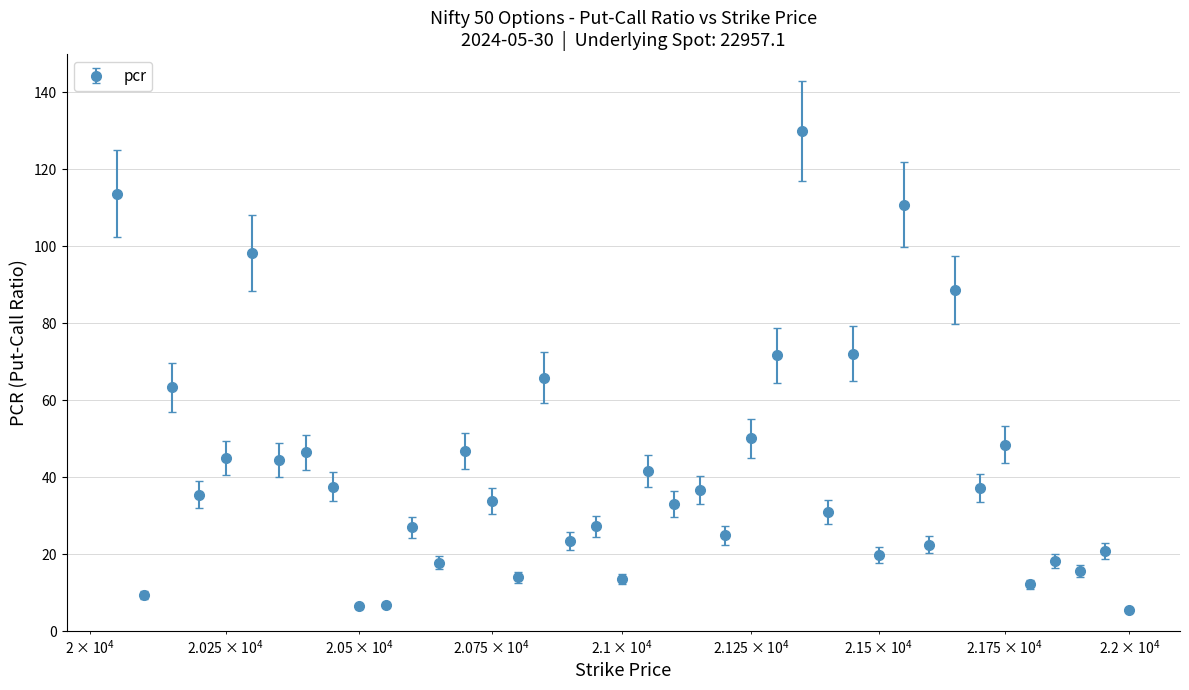

What is the minimum value shown in the chart?

5.6